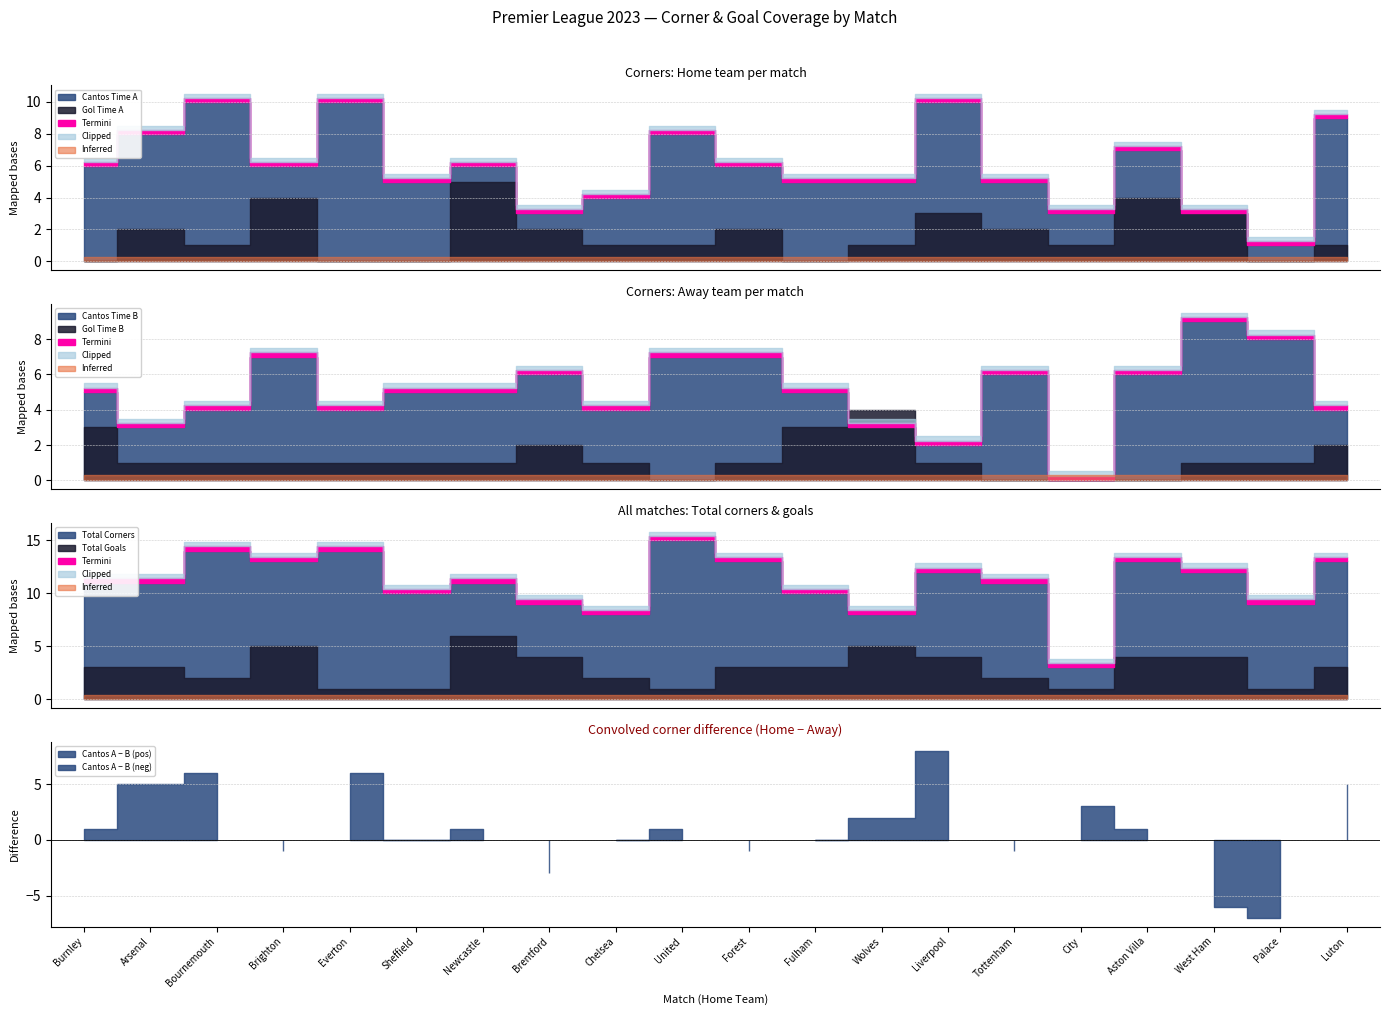

What position from the left is 14?

15